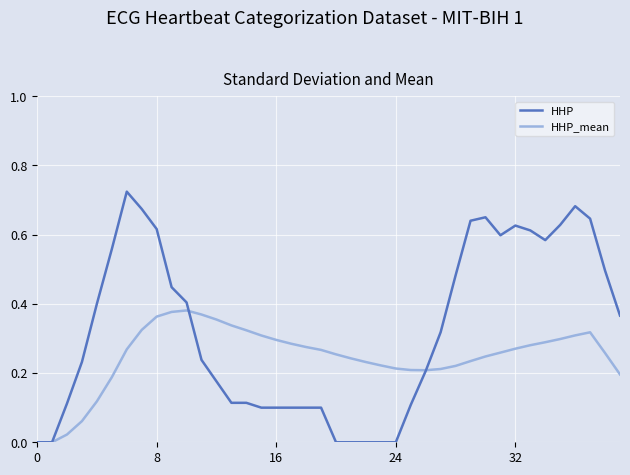

Which series has the largest total across all categories?

HHP